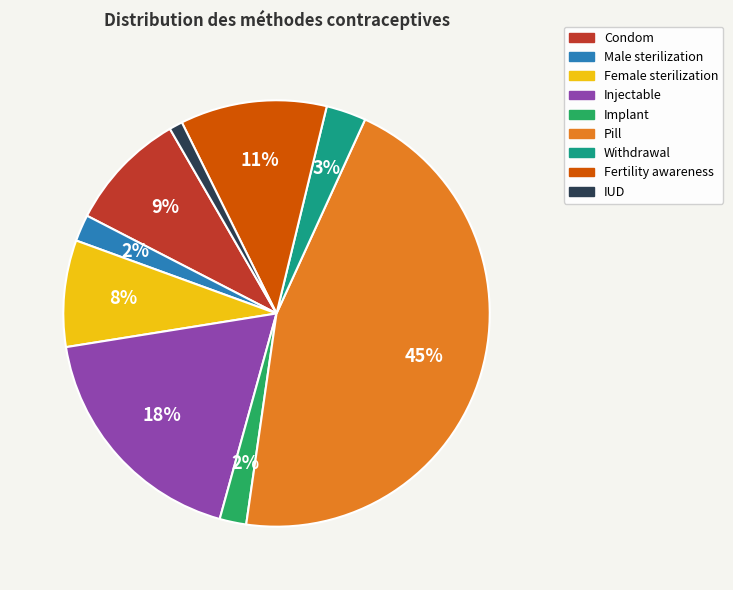

Is the sum of Injectable and IUD greater than half?

No